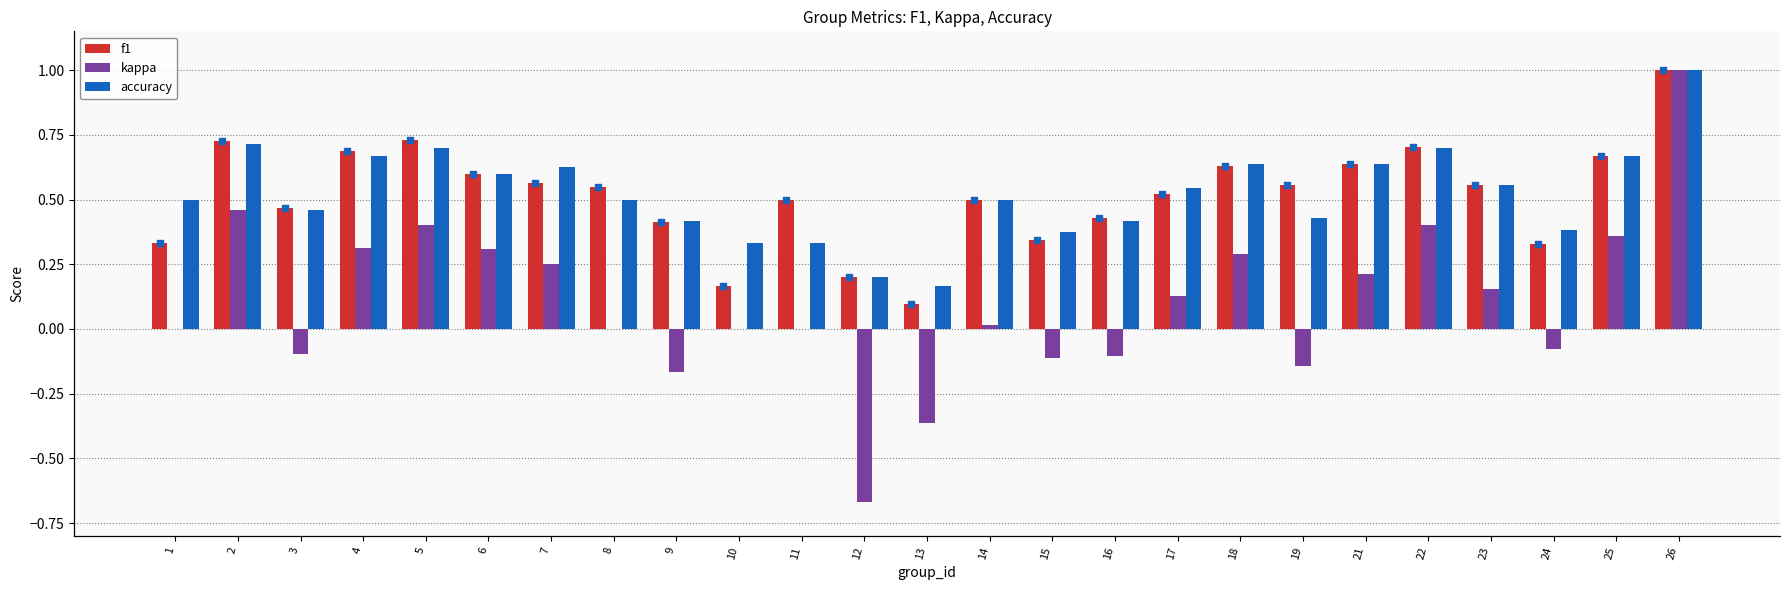

Which series contains the lowest Y value?

kappa